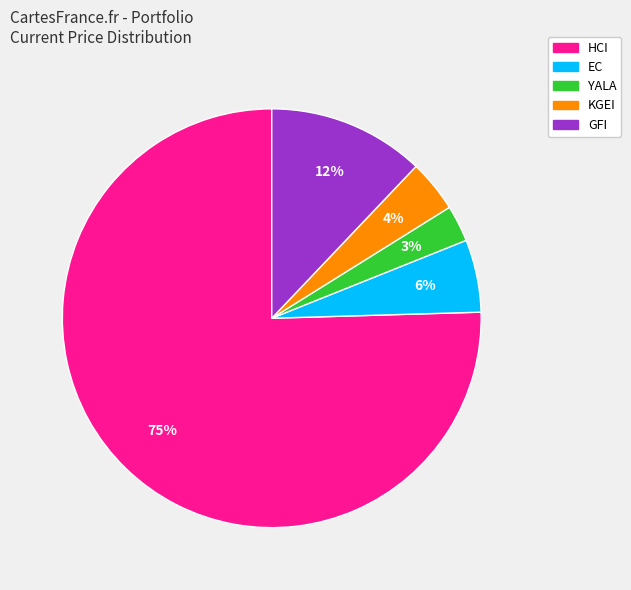

Which category has the smallest portion of the pie?

YALA